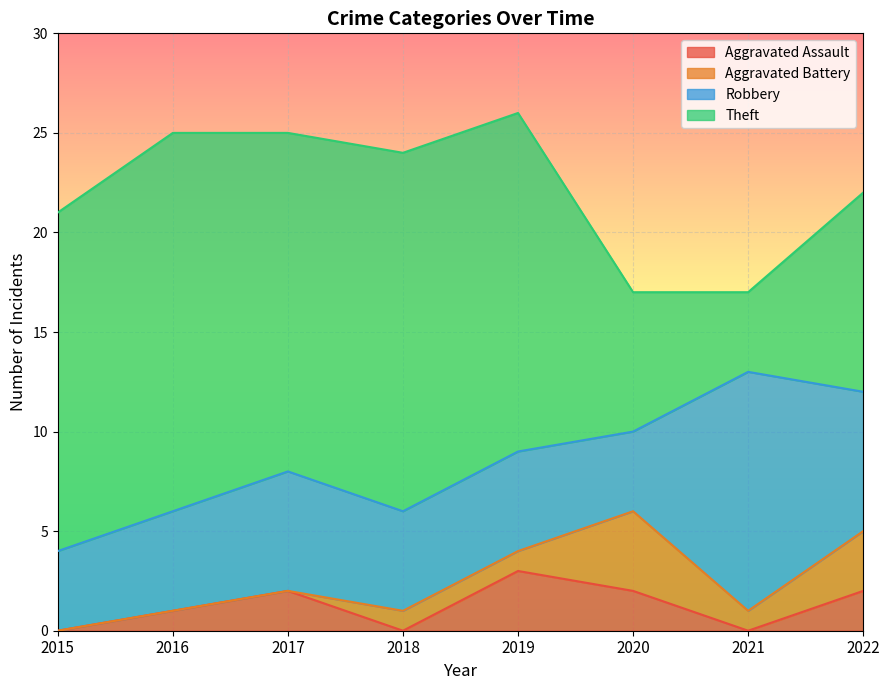

How many interior local peaks does the Aggravated Assault series have?

2